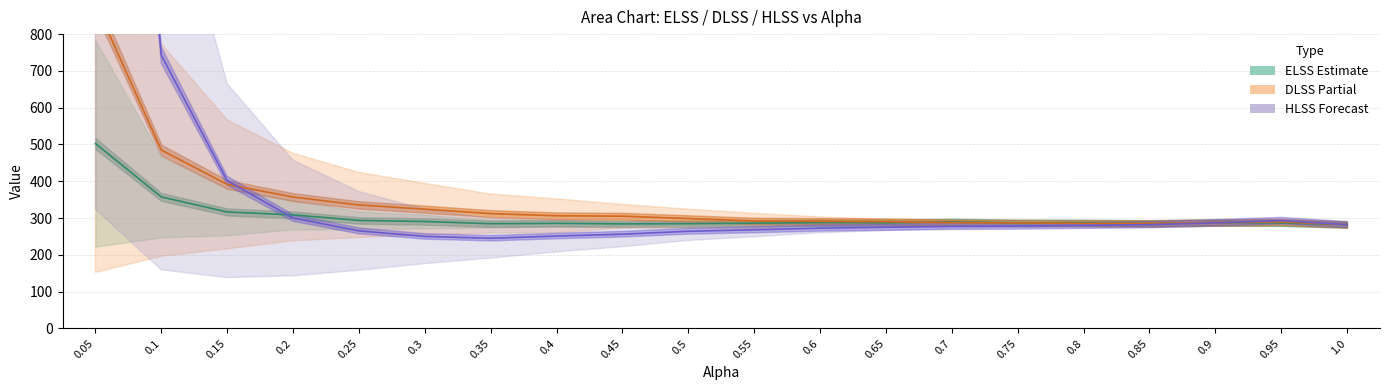

Where is the first local maximum for HLSS (Forecast)?

0.95